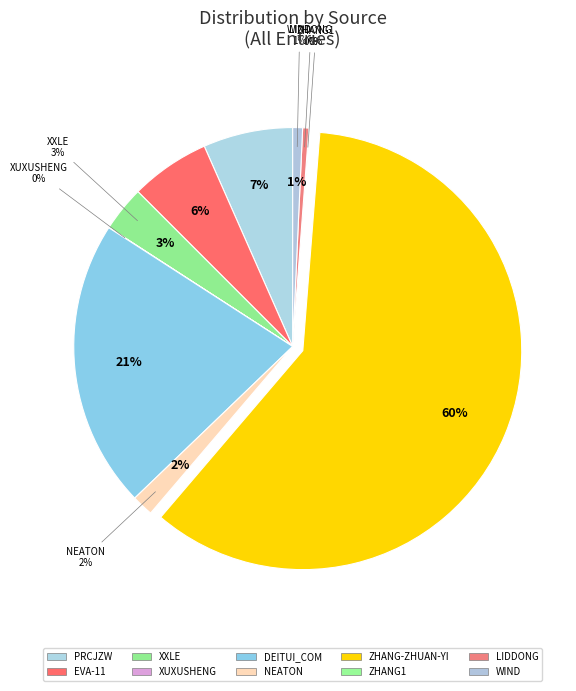

Rank the categories by value from highest to lowest.

zhang-zhuan-yi, deitui_com, prcjzw, eva-11, xxle, neaton, wind, liddong, zhang1, xuxusheng